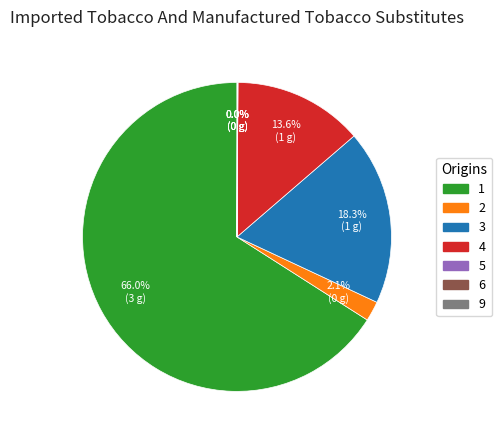

To the nearest percent, what percentage of the pie is 2?

2%